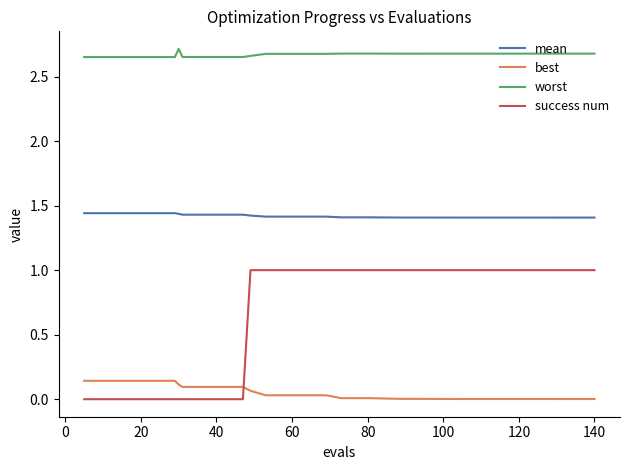

True or false: mean and best cross at least once.

False